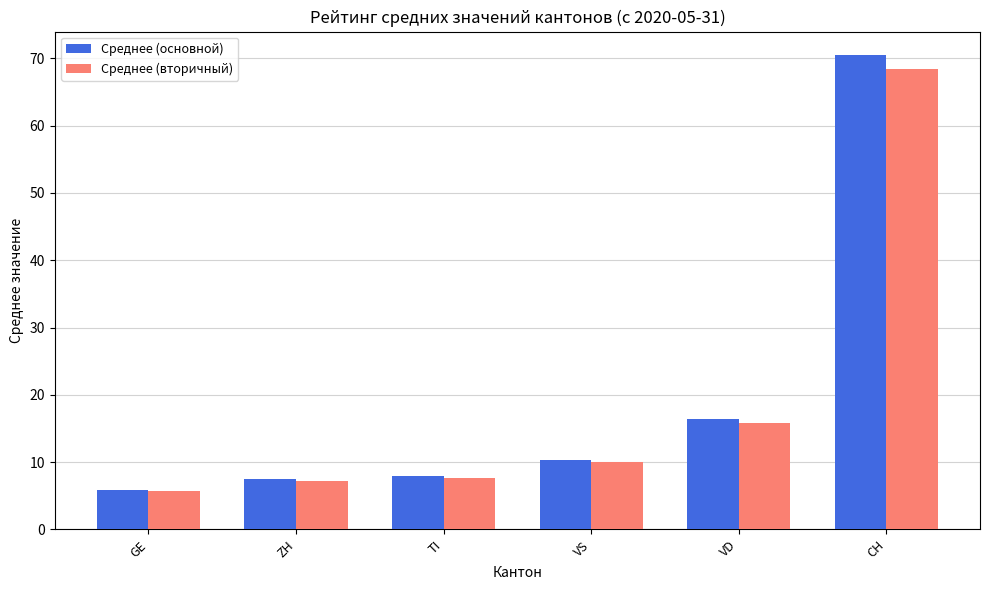

What is the minimum value for Среднее (вторичный)?

5.7